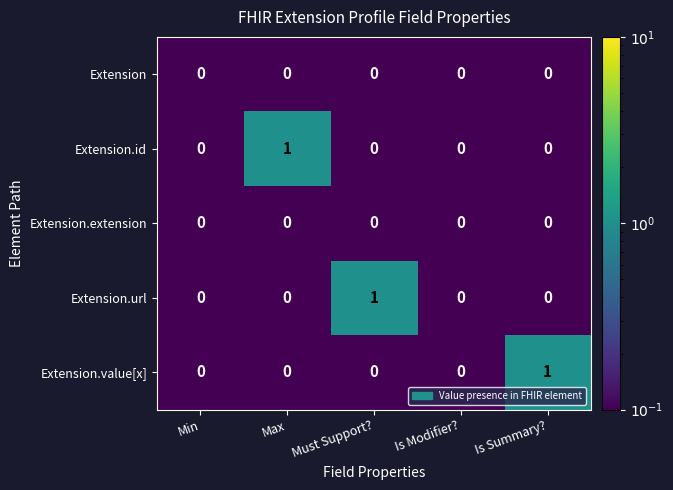

Reading left to right, extract all data points from this chart.

Extension: Min=0	Max=0	Must Support?=0	Is Modifier?=0	Is Summary?=0
Extension.id: Min=0	Max=1	Must Support?=0	Is Modifier?=0	Is Summary?=0
Extension.extension: Min=0	Max=0	Must Support?=0	Is Modifier?=0	Is Summary?=0
Extension.url: Min=0	Max=0	Must Support?=1	Is Modifier?=0	Is Summary?=0
Extension.value[x]: Min=0	Max=0	Must Support?=0	Is Modifier?=0	Is Summary?=1